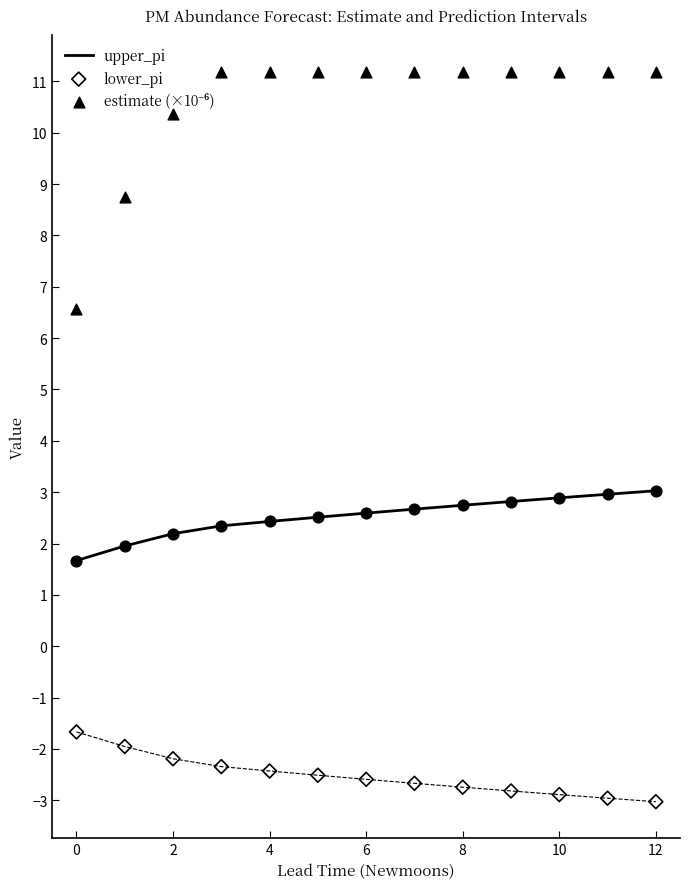

Which series has the widest spread of Y values?

estimate (×10⁻⁶)